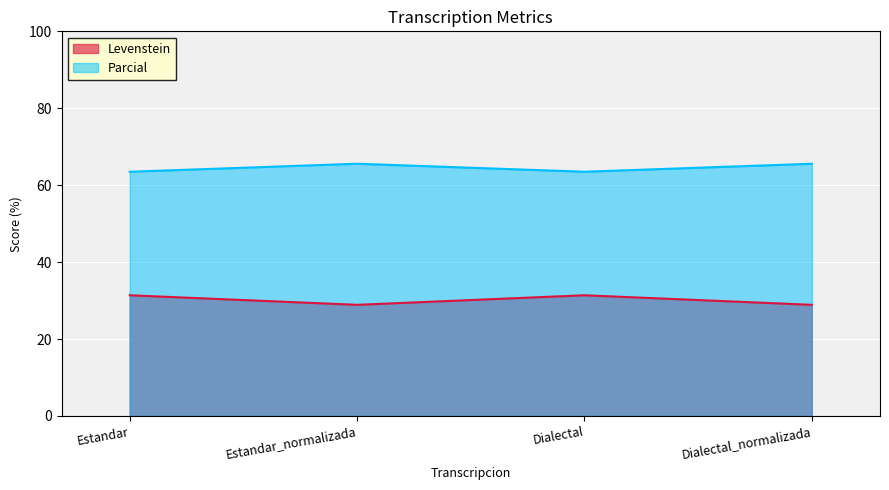

What position from the right is Estandar_normalizada?

3